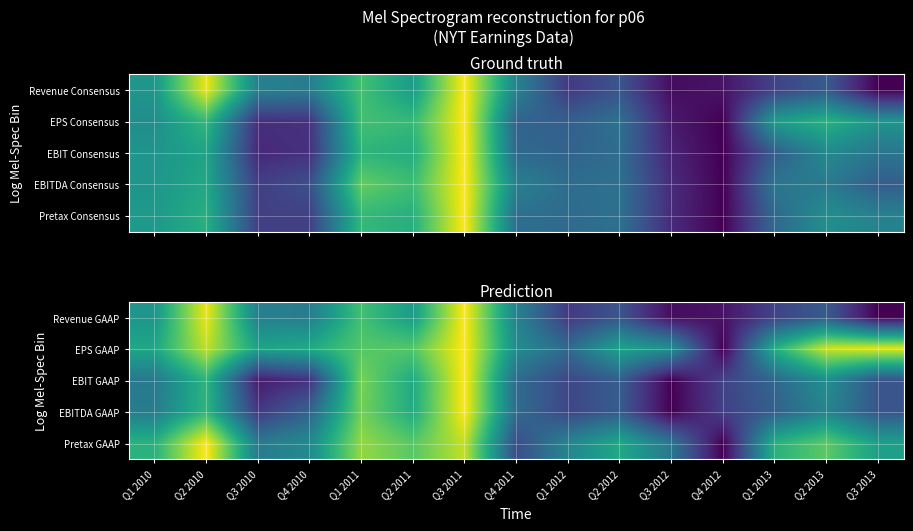

Which category has the lowest value across all series?

Q3 2013